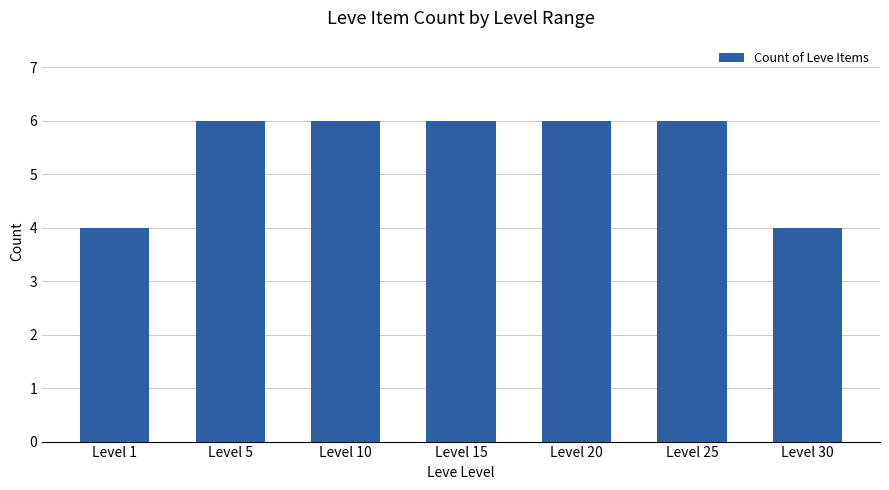

How many data points does each series have?

7